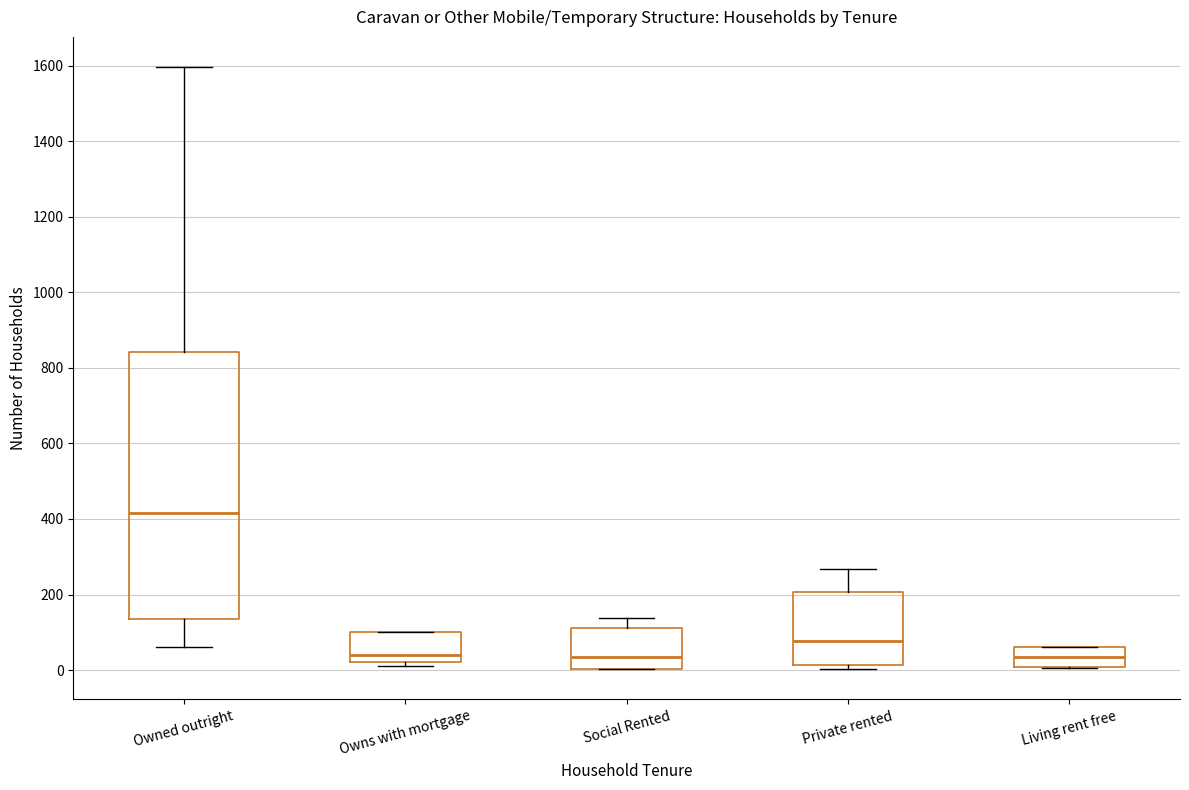

Where does the upper whisker of the box for Owned outright end on the y-axis? The values are not printed on the chart, so give them approximately, as read against the axis.

1600